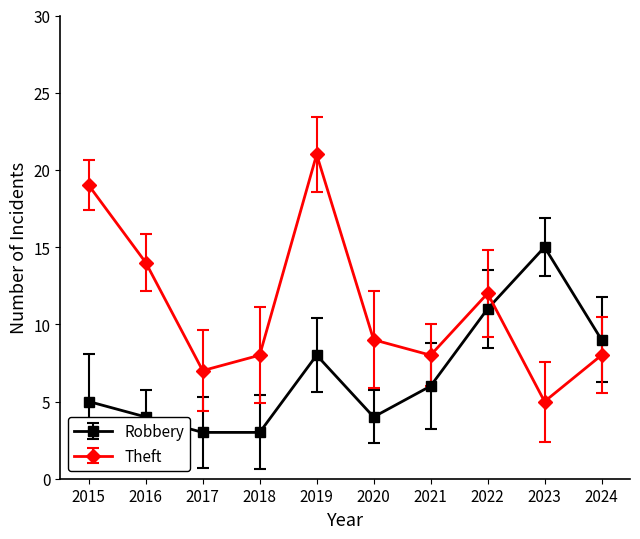

What is the value of the Theft point at the 4th from the left?

8